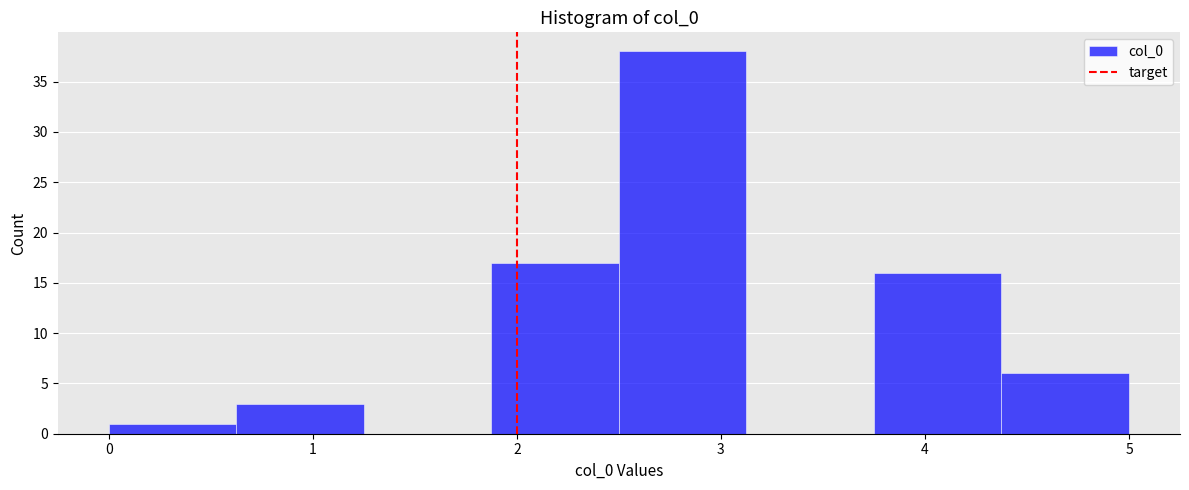

Which range on the x-axis has the tallest bar?

2.5 to 3.1